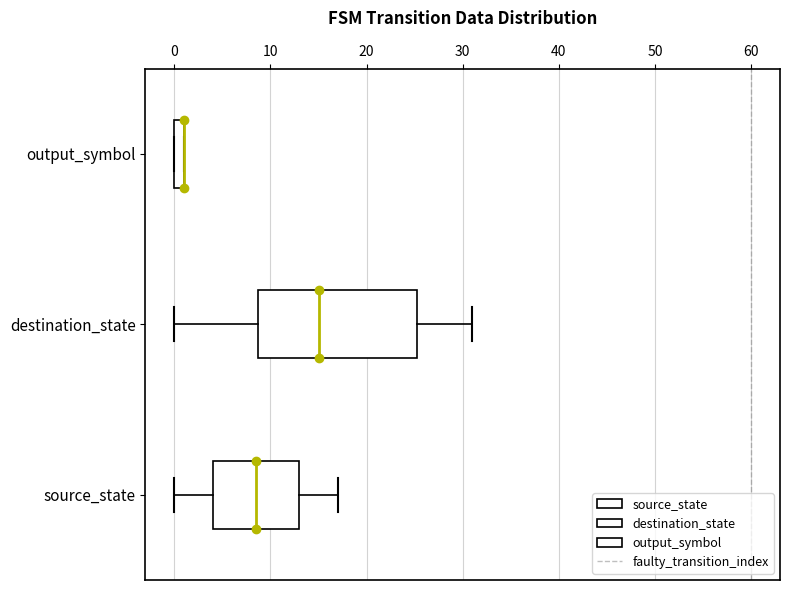

Where is the right edge of the box for output_symbol on the x-axis? The values are not printed on the chart, so give them approximately, as read against the axis.

1